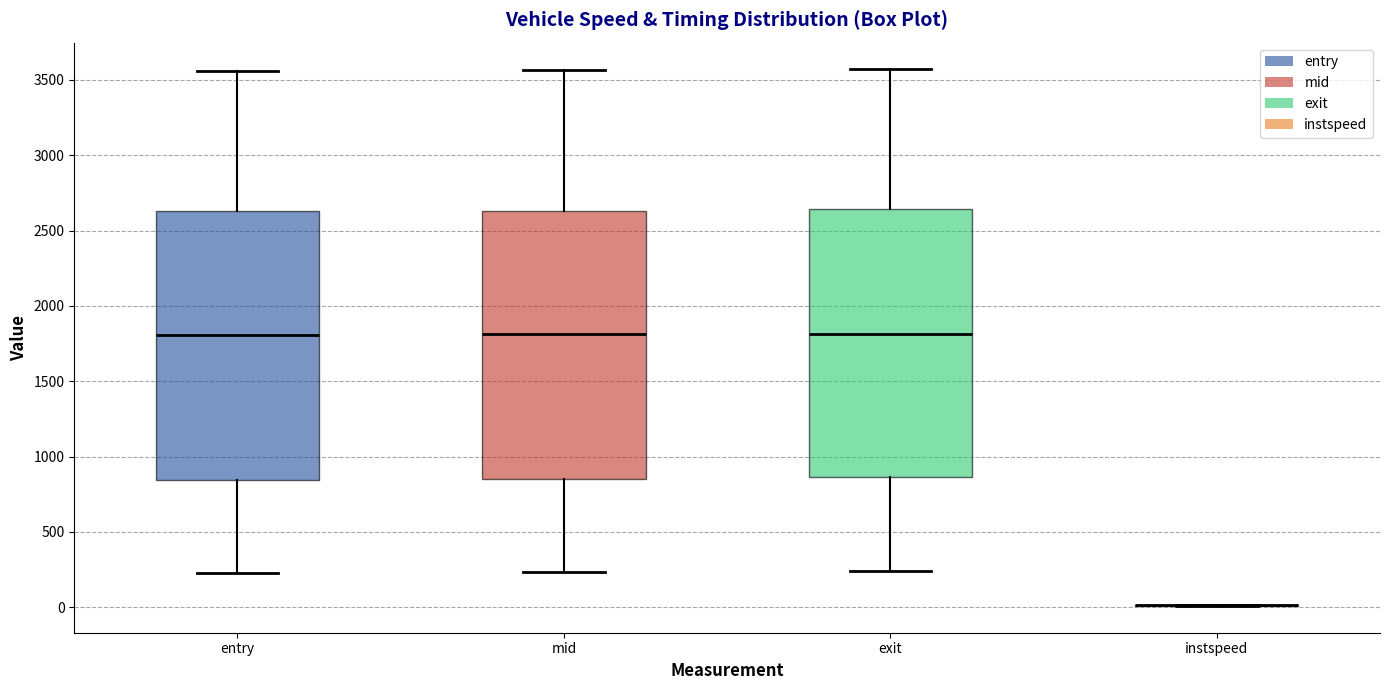

Reading left to right, transcribe this box plot: for each box, give where its median line is, the range the box spans, and where its two whiskers end, as read against the y-axis. The values are not printed on the chart, so give them approximately, as read against the axis.

entry: median 1800, box 850 to 2650, whiskers 250 to 3550
mid: median 1800, box 850 to 2650, whiskers 250 to 3550
exit: median 1800, box 850 to 2650, whiskers 250 to 3550
instspeed: box collapsed to a line at 0, whiskers 0 to 0